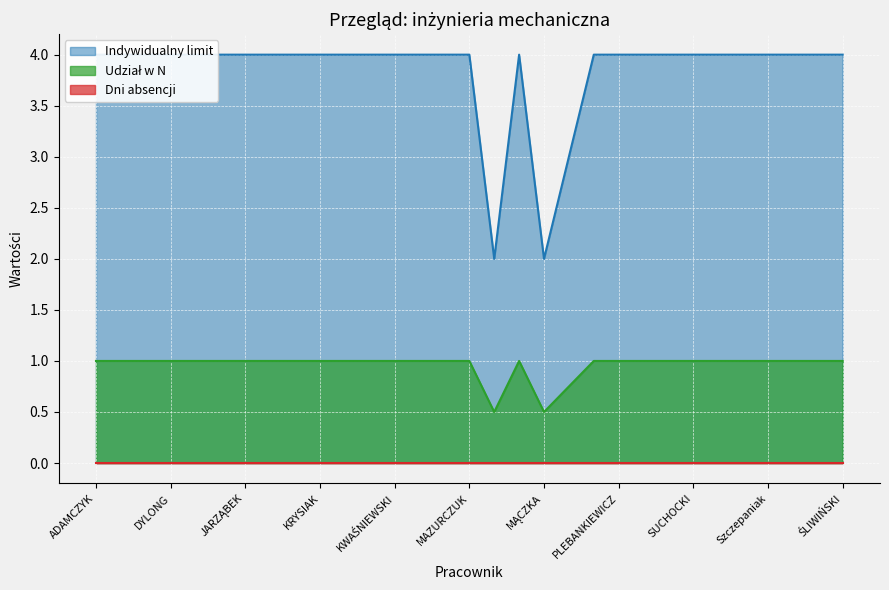

Which series has the widest spread of values?

Indywidualny limit